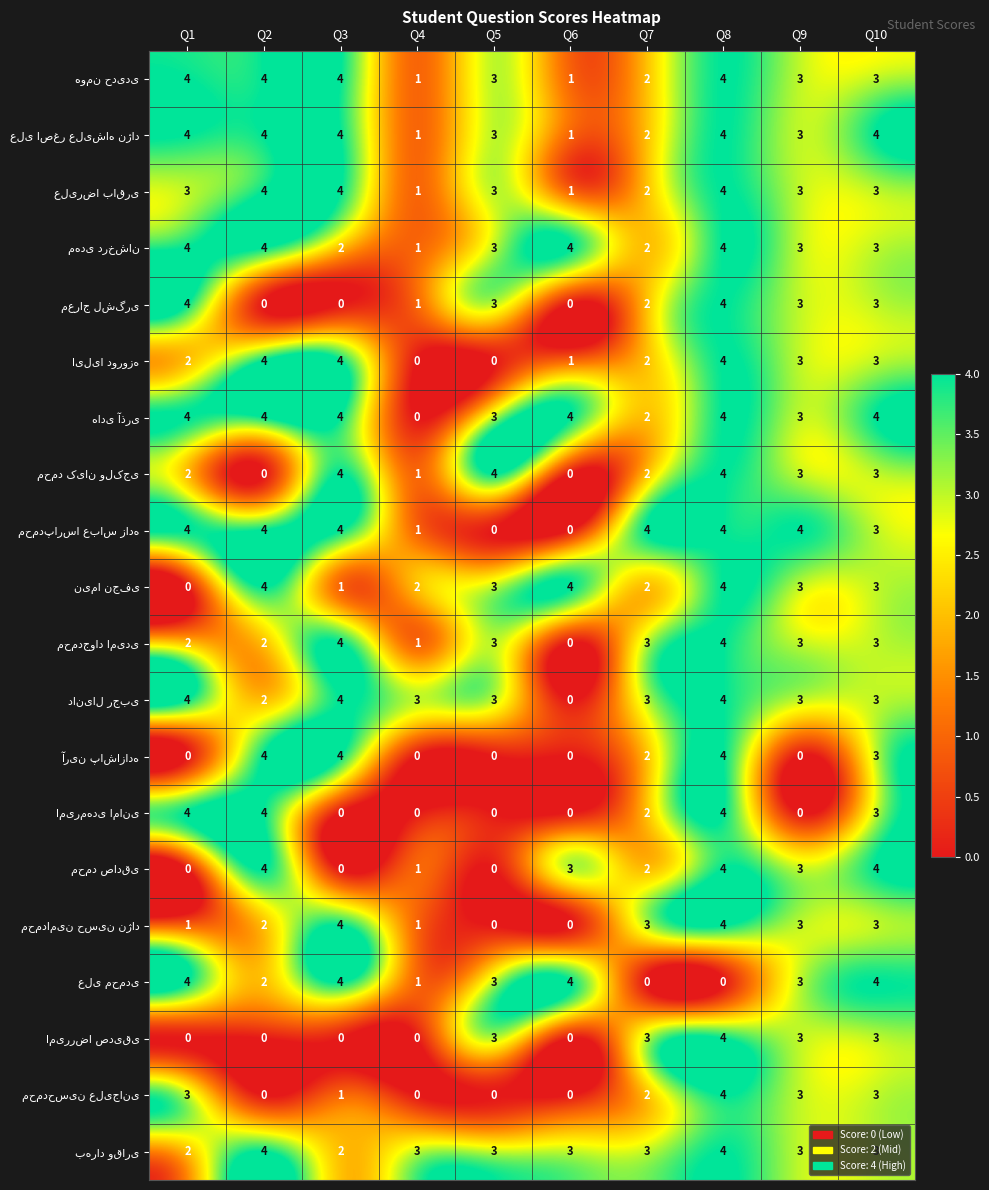

What is the total value across all series at Q1?

51